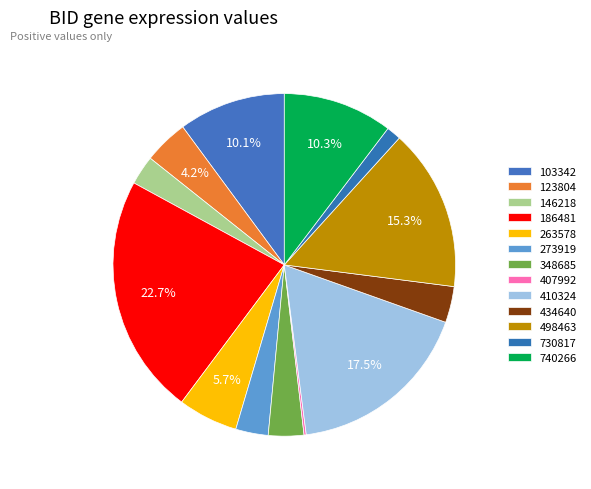

To the nearest percent, what portion does 410324 represent?

18%